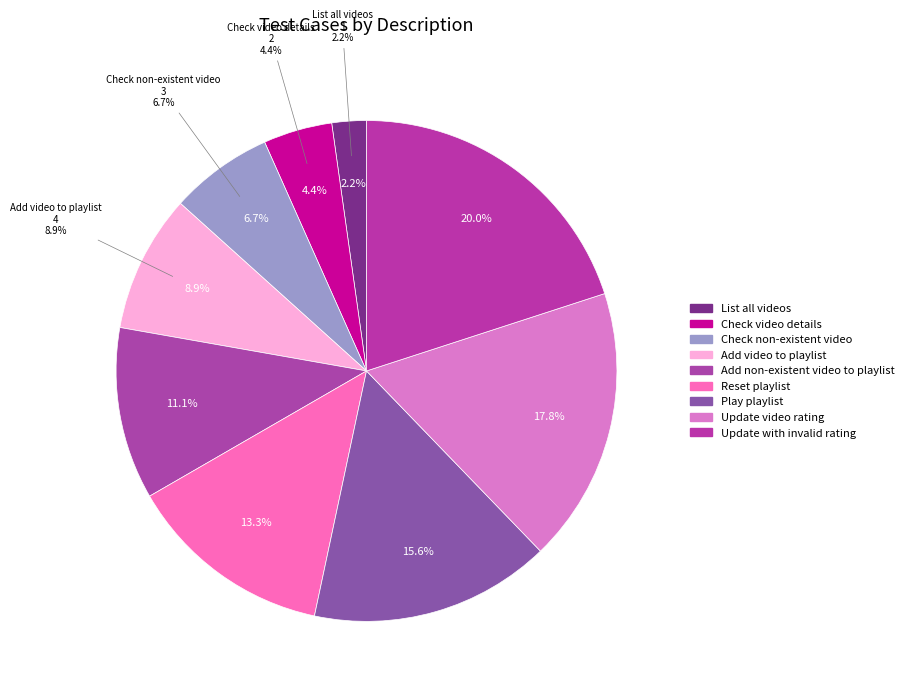

To the nearest percent, what portion does Check non-existent video represent?

7%